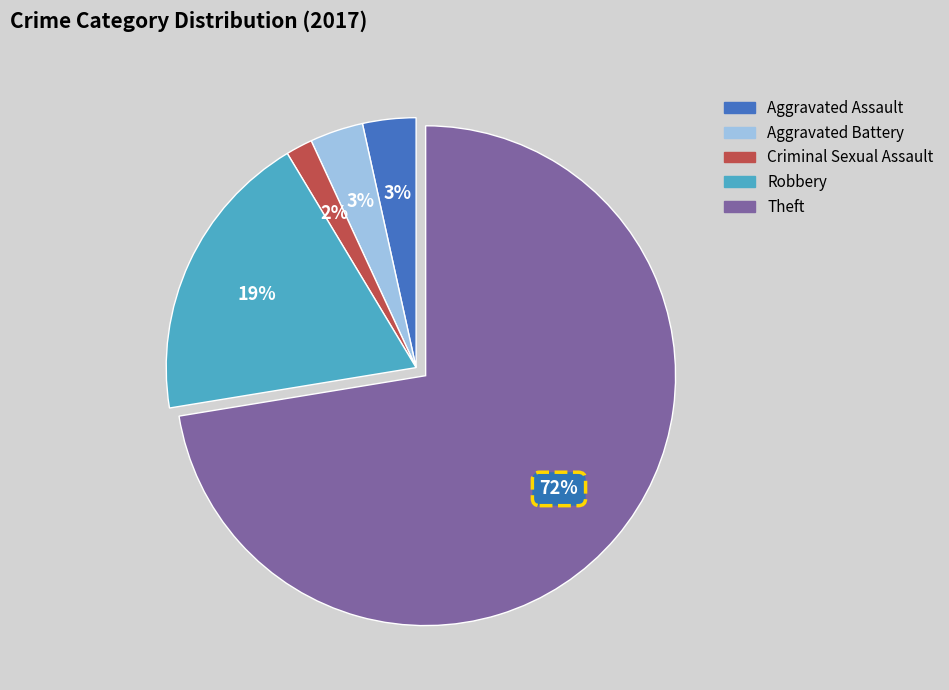

Which slice represents more than half of the pie?

Theft